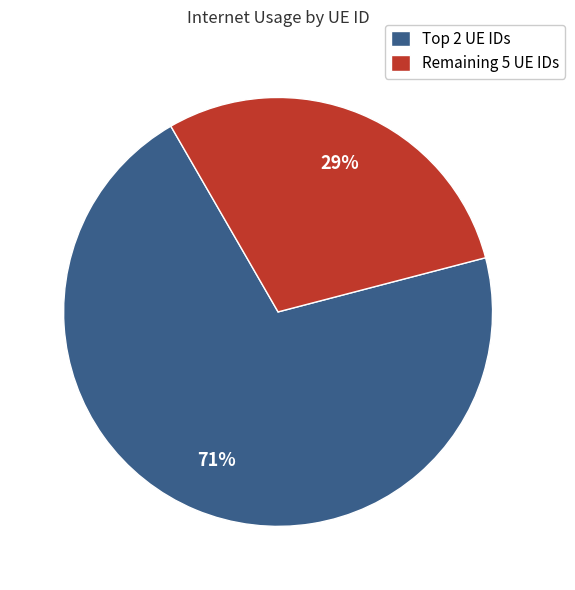

Does any single category account for the majority?

Yes